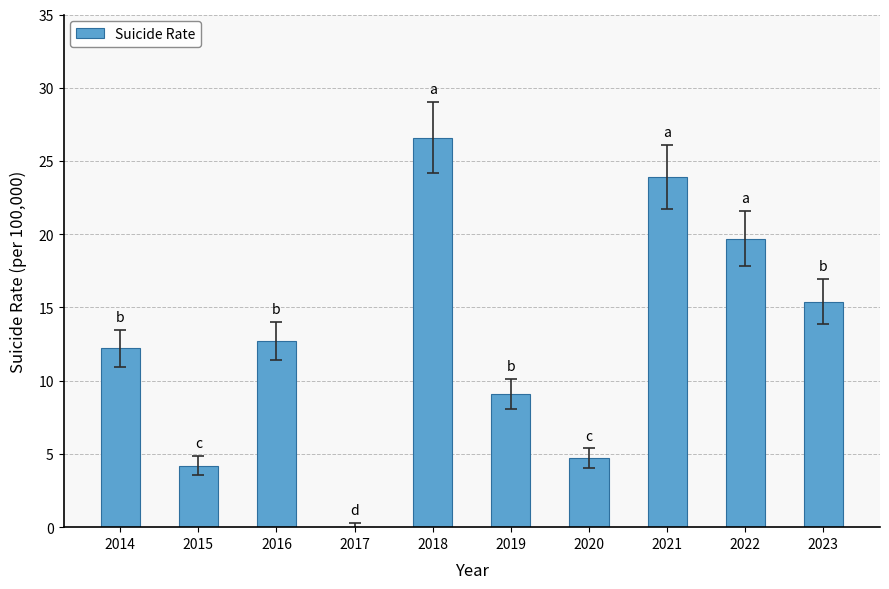

What is the sum of the values at 2014 and 2019?

21.3